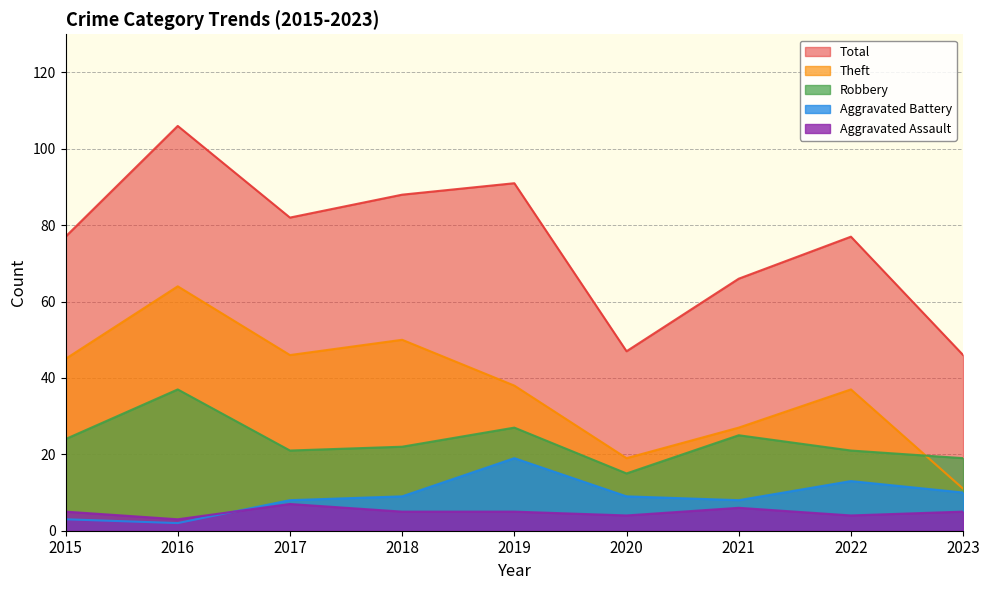

At 2018, list the series in order from smallest to largest.

Aggravated Assault, Aggravated Battery, Robbery, Theft, Total